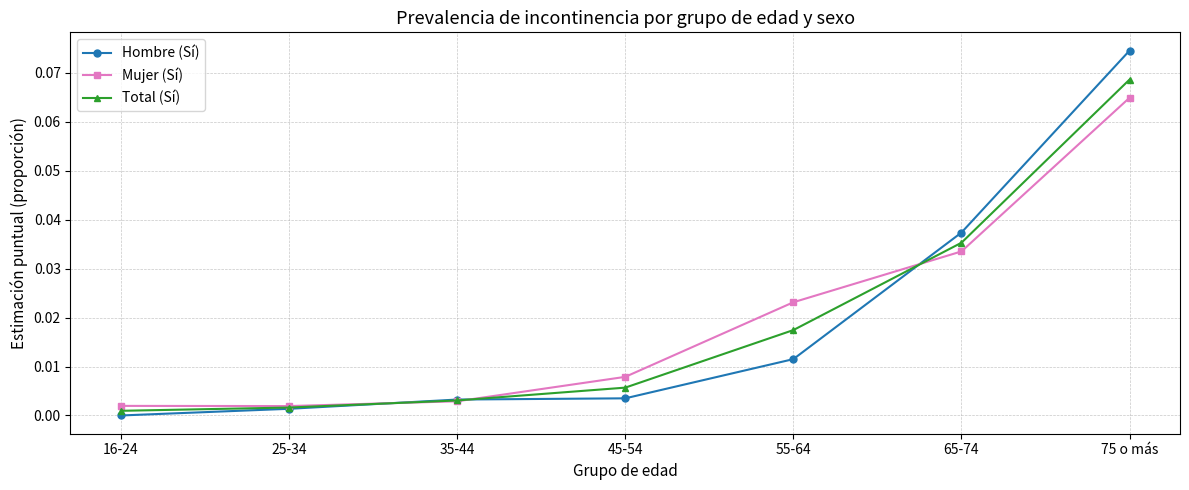

The value of Hombre (Sí) at 55-64 is 0.0. True or false?

True